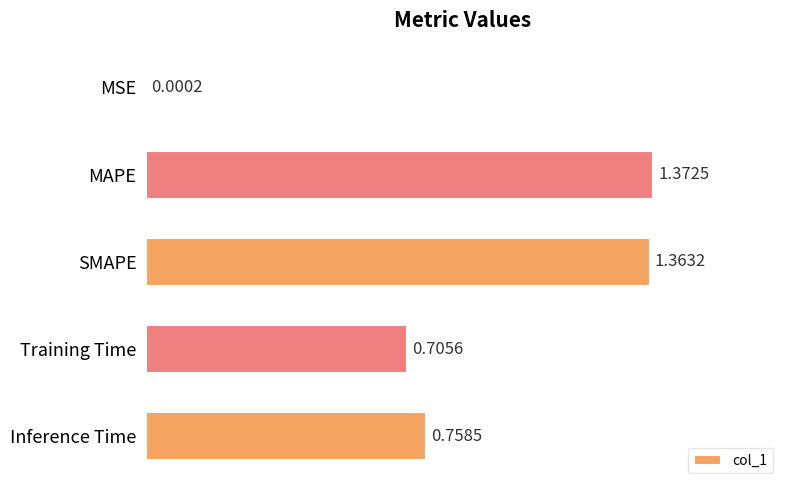

Which category has the highest value across all series?

MAPE